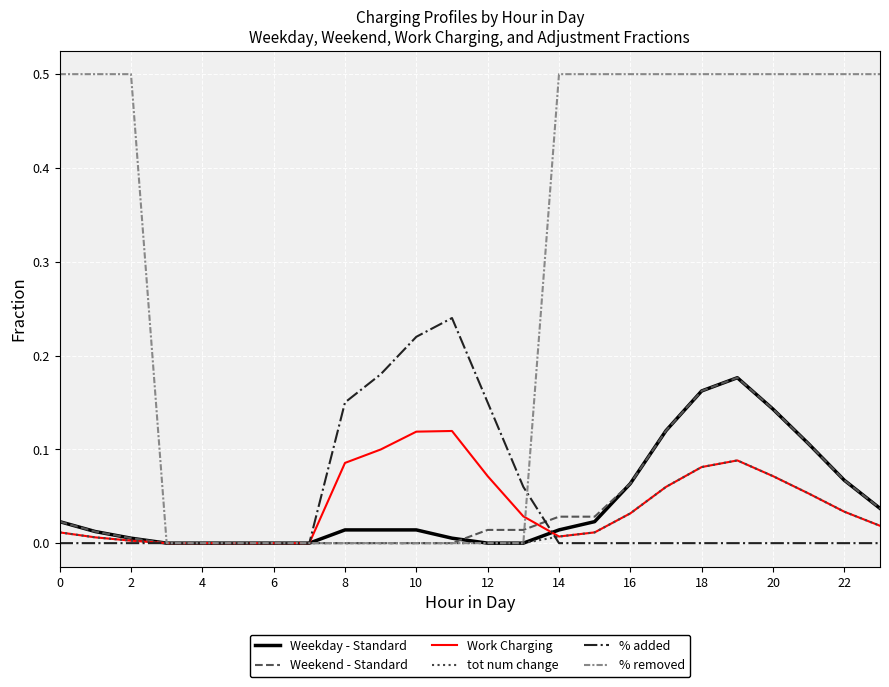

Which series has the largest total across all categories?

% removed